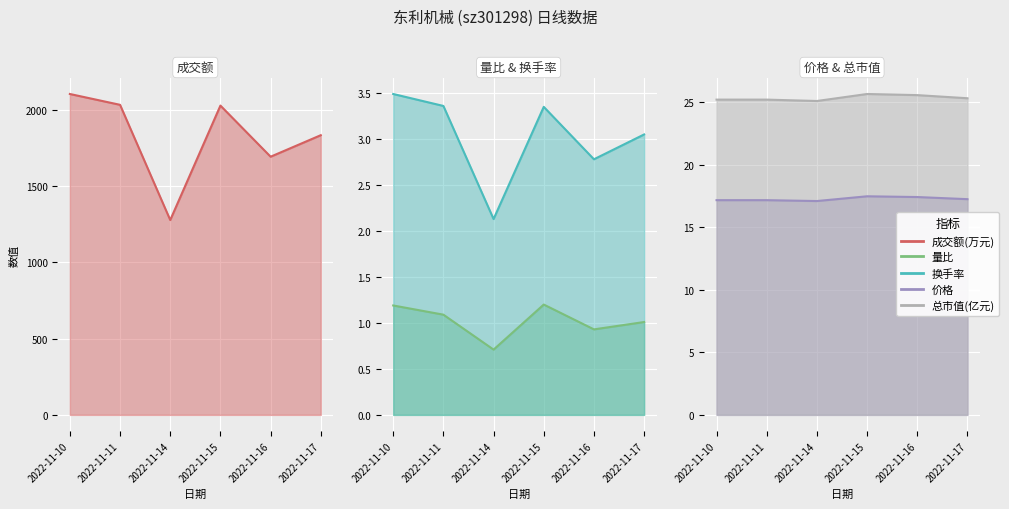

True or false: 量比 and 成交额(万元) intersect in this chart.

False